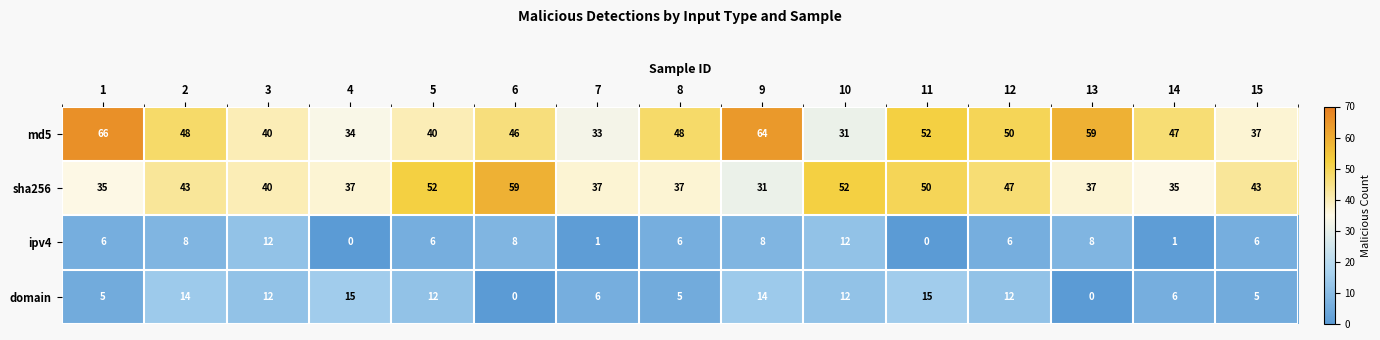

Which series changed the most between 2 and 11?

ipv4